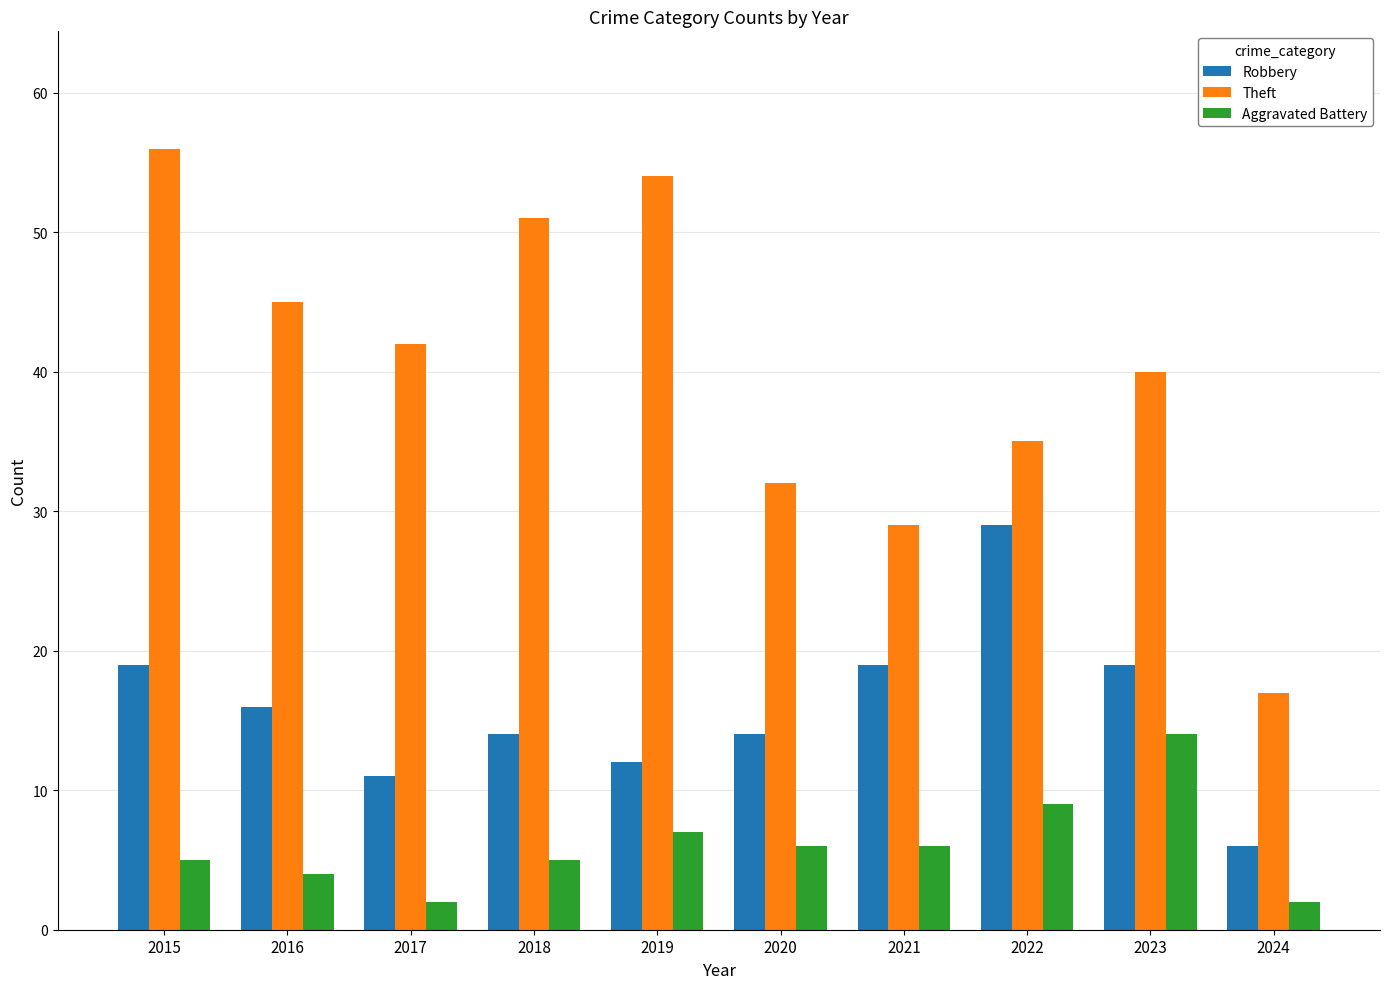

What is the spread (max minus min) of values at 2018?

46